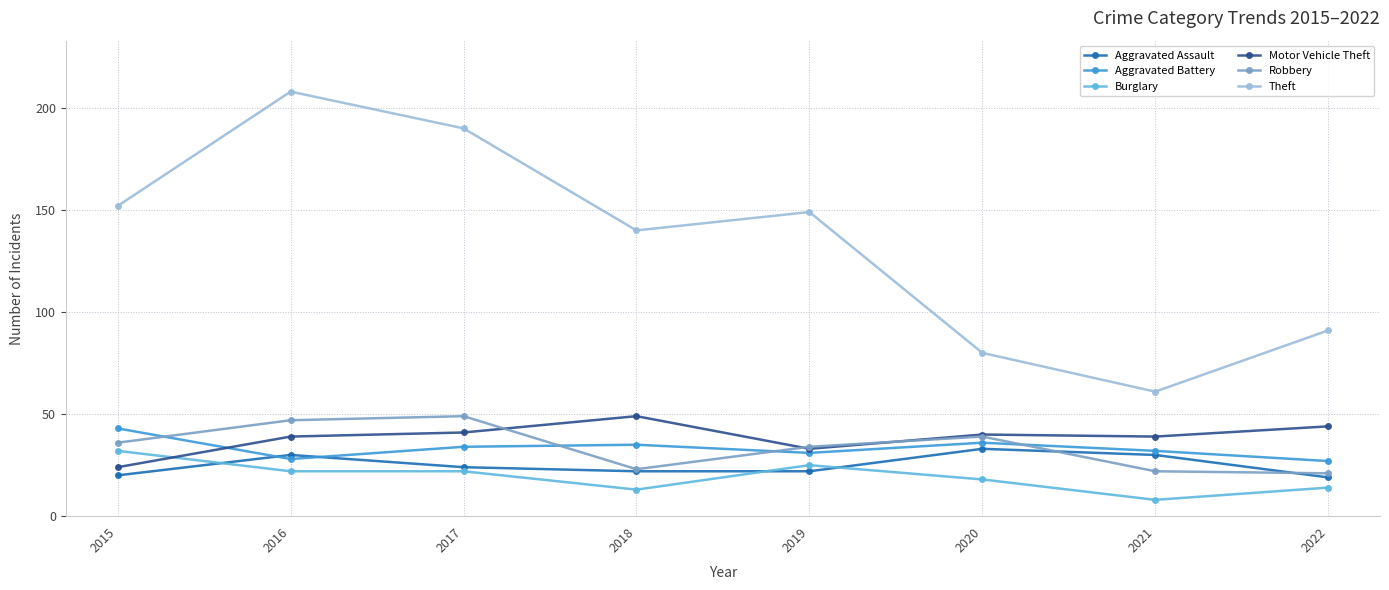

At which category does Motor Vehicle Theft reach its first local valley?

2019